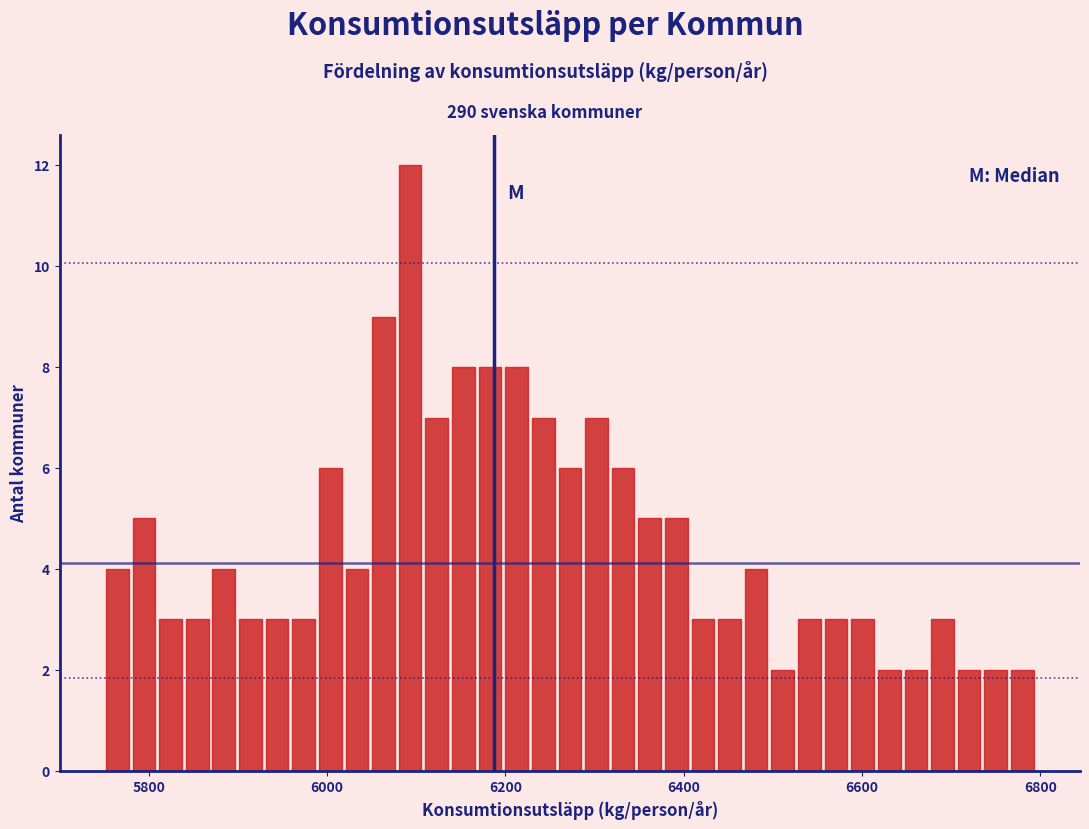

Read against the x-axis, roughly where is the centre of the tallest bar?

6100